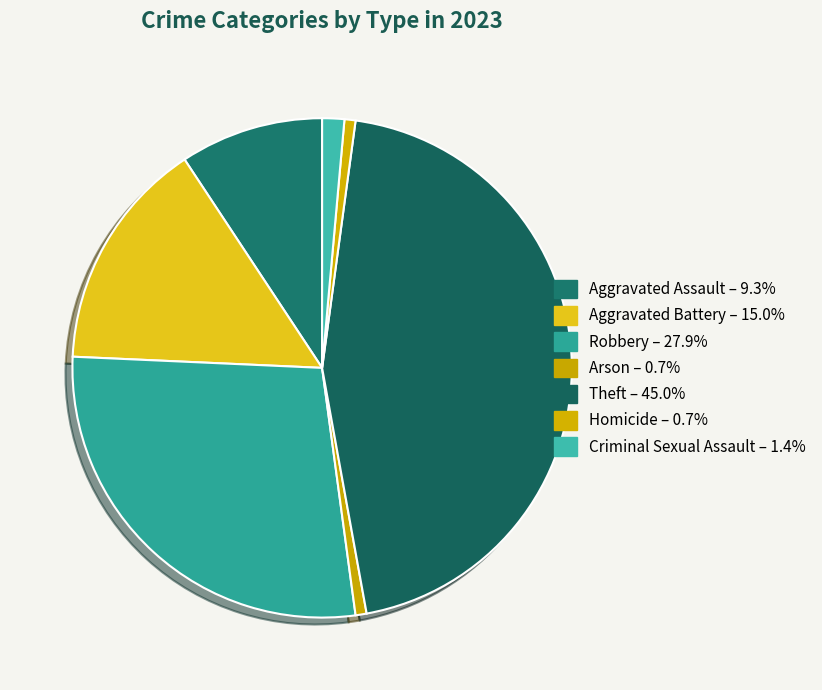

Is there any slice that represents more than half of the pie?

No